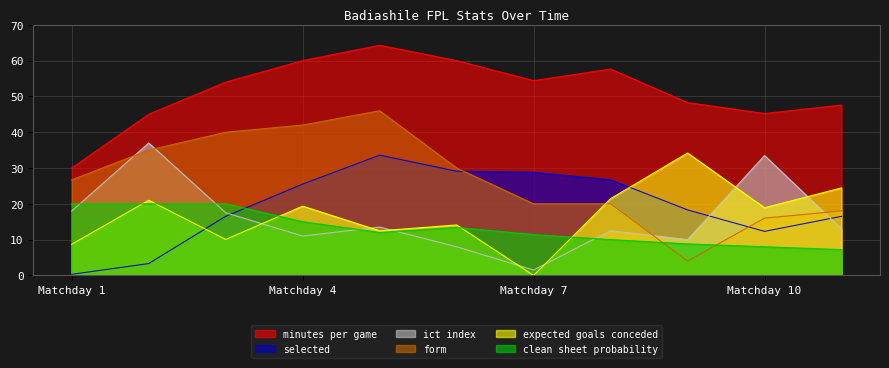

How many values in the minutes_per_game series are below 54?

5